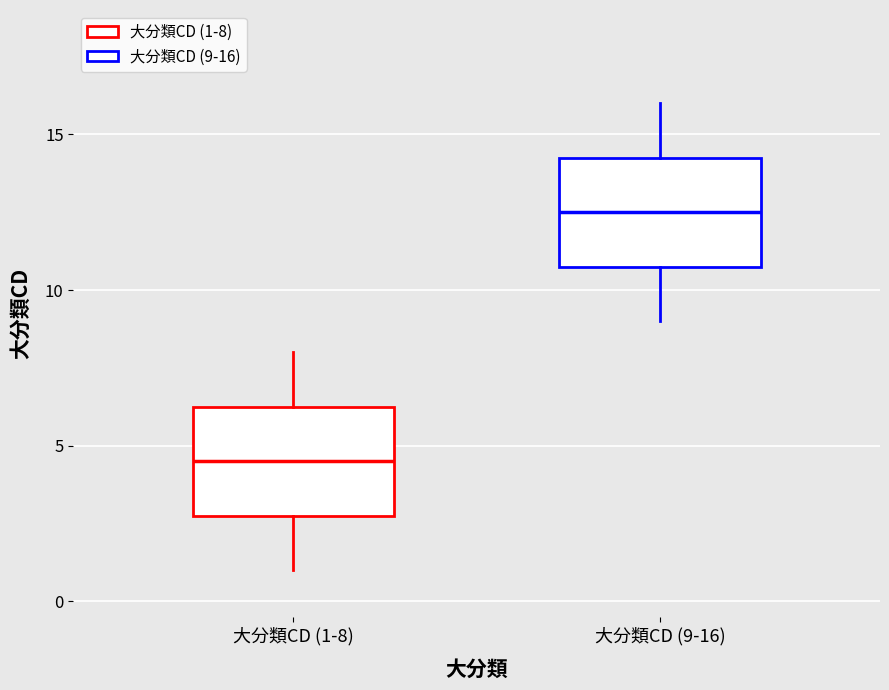

Where does the lower whisker of the box for 大分類CD (1-8) end on the y-axis? The values are not printed on the chart, so give them approximately, as read against the axis.

1.0